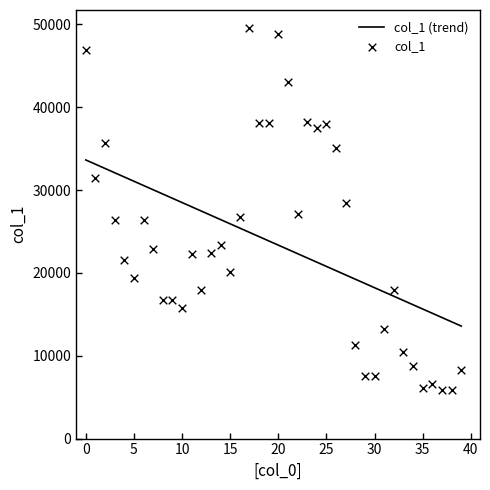

Which series has the widest spread of Y values?

col_1